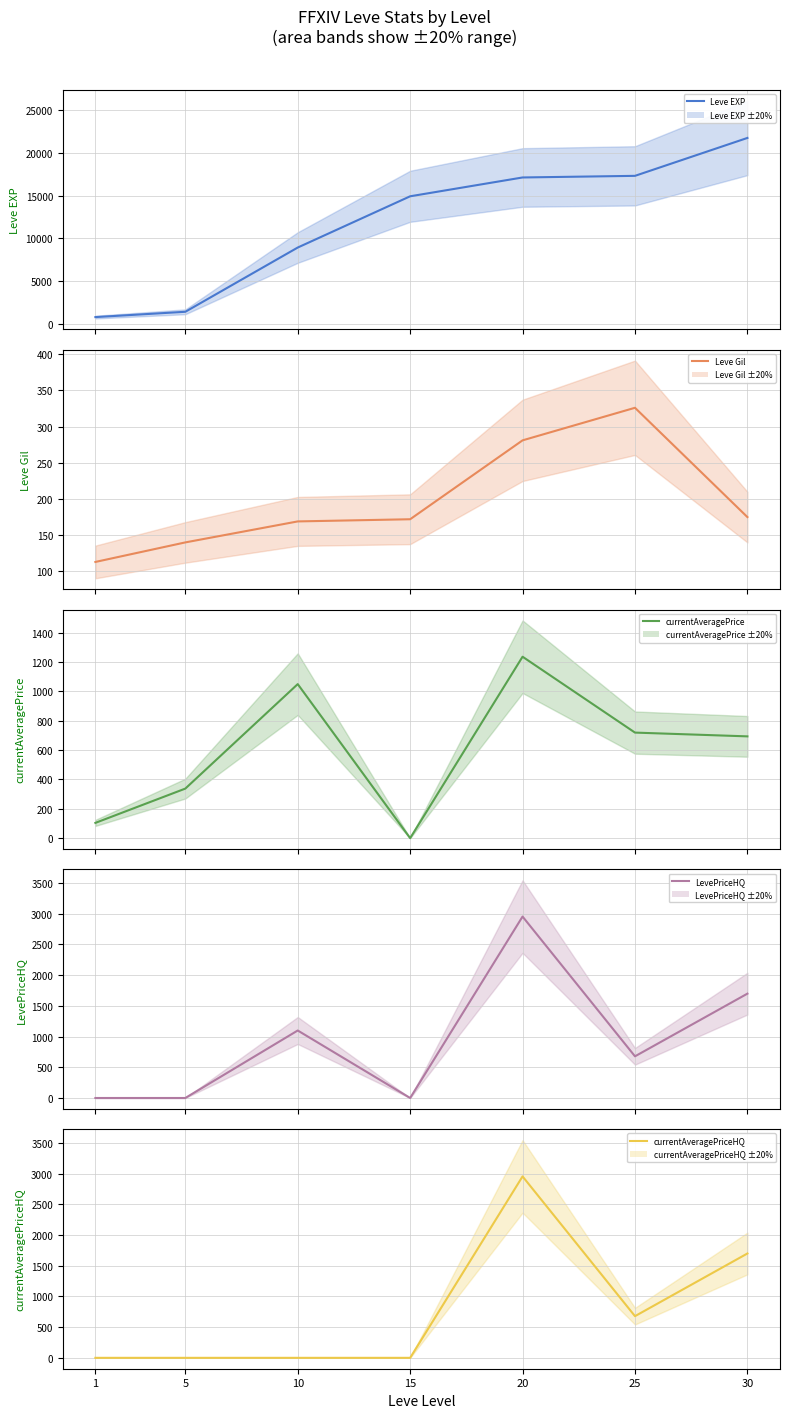

The value of currentAveragePrice at 25 is 719.2. True or false?

True